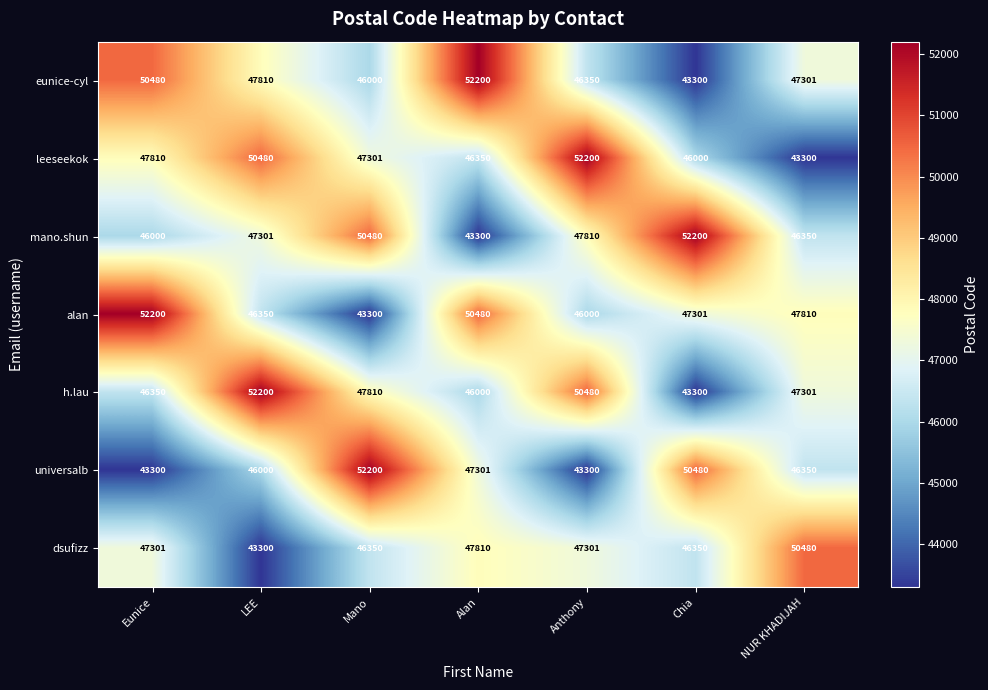

At how many categories does at least one series exceed 49004?

7